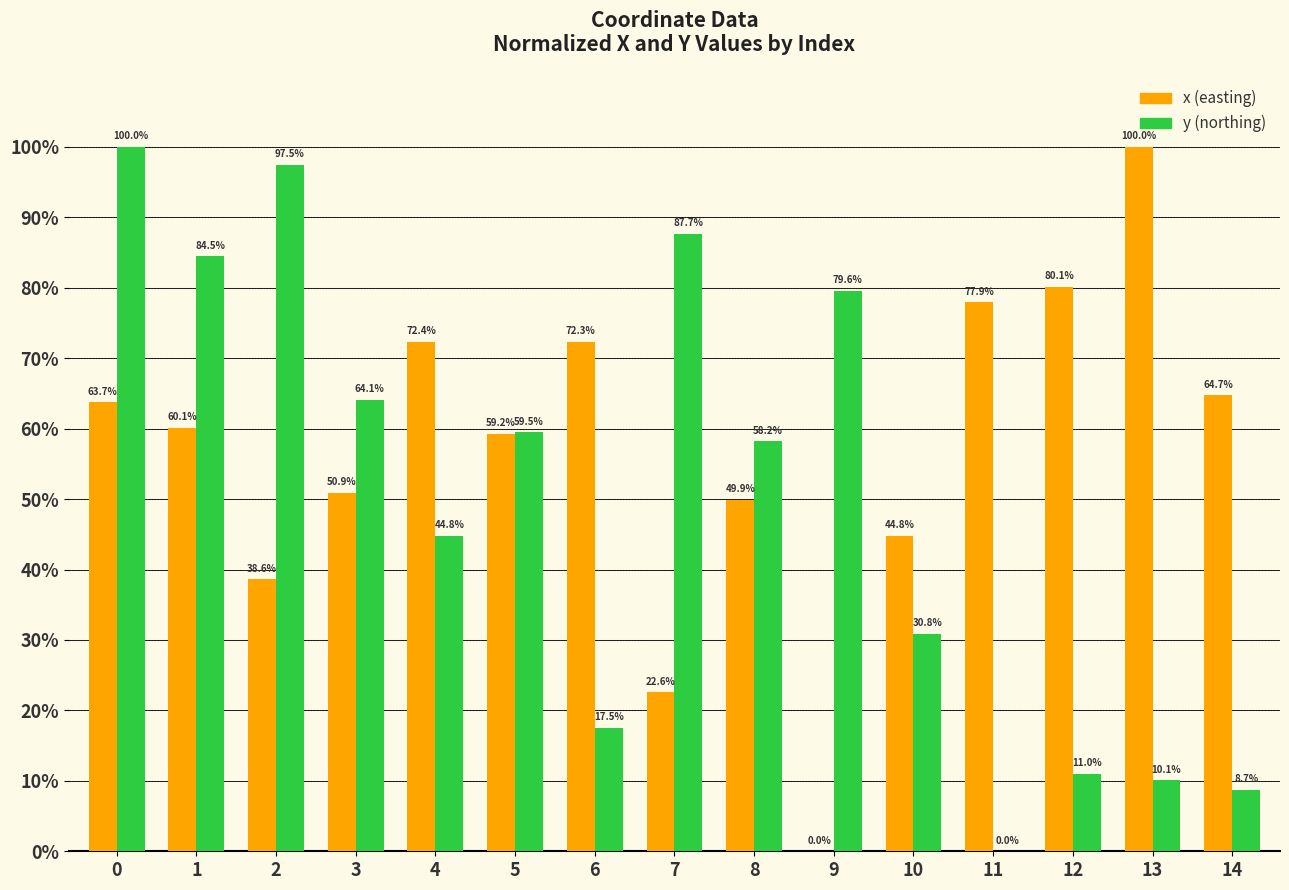

What is the maximum value shown in the chart?

100.0